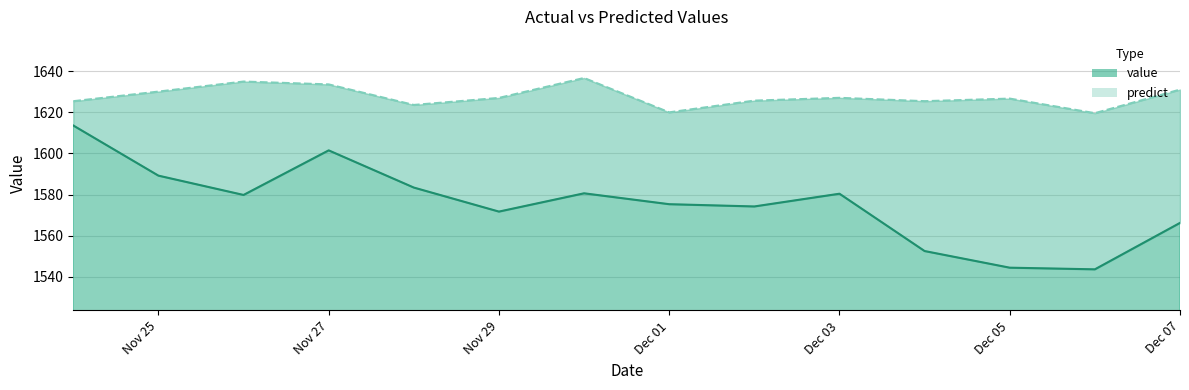

At which category does predict reach its first local valley?

2011-11-28